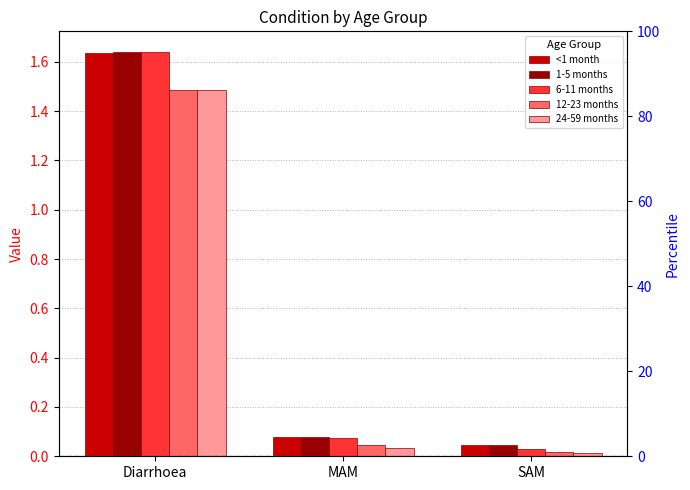

What position from the left is Diarrhoea?

1